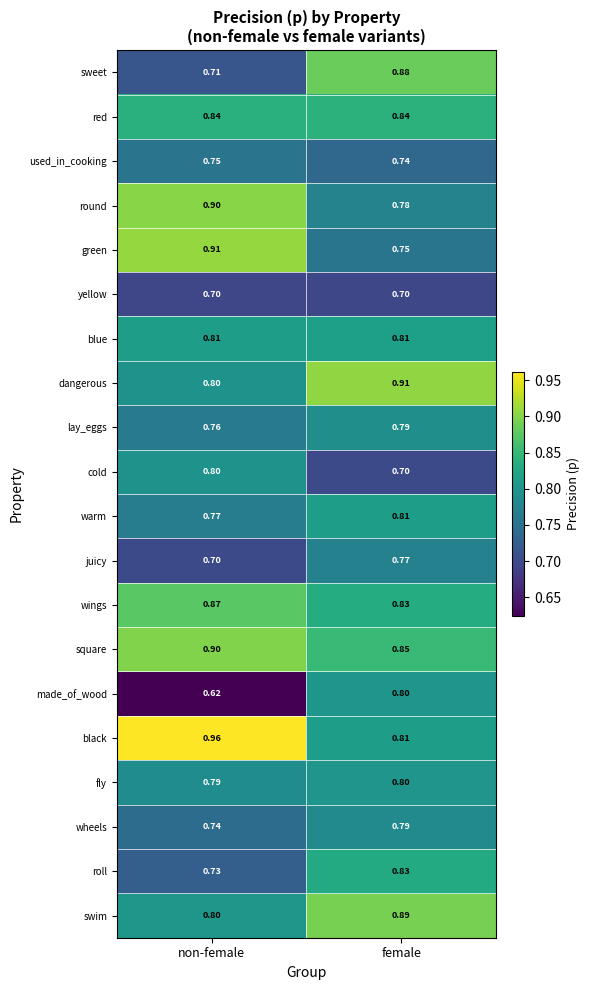

Which series changed the most between non-female and female?

made_of_wood